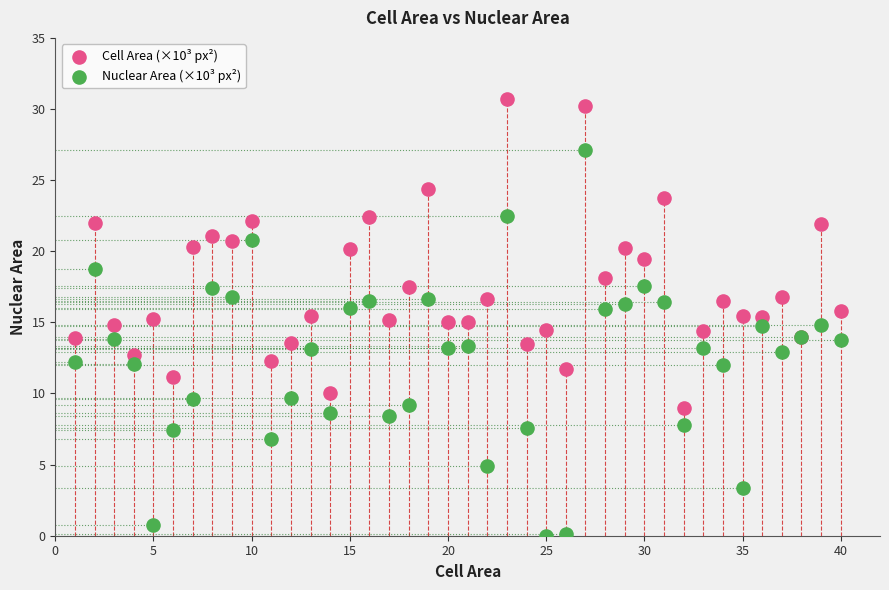

What is the X range (max minus min) for the scatter plot?

39.0